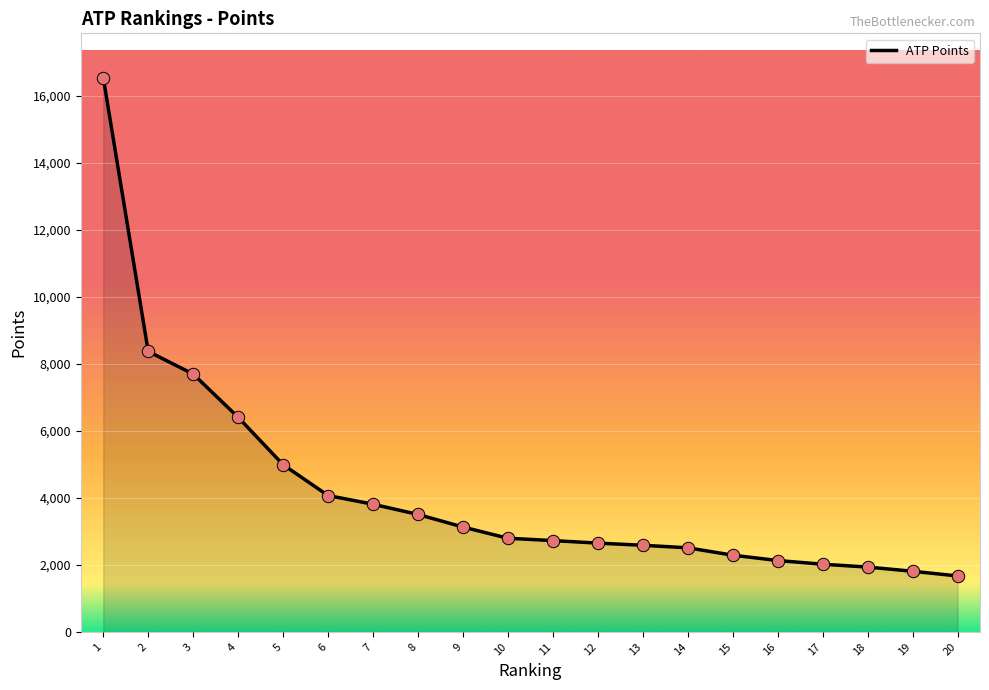

What is the ratio of the value at 6 to the value at 15?

1.8